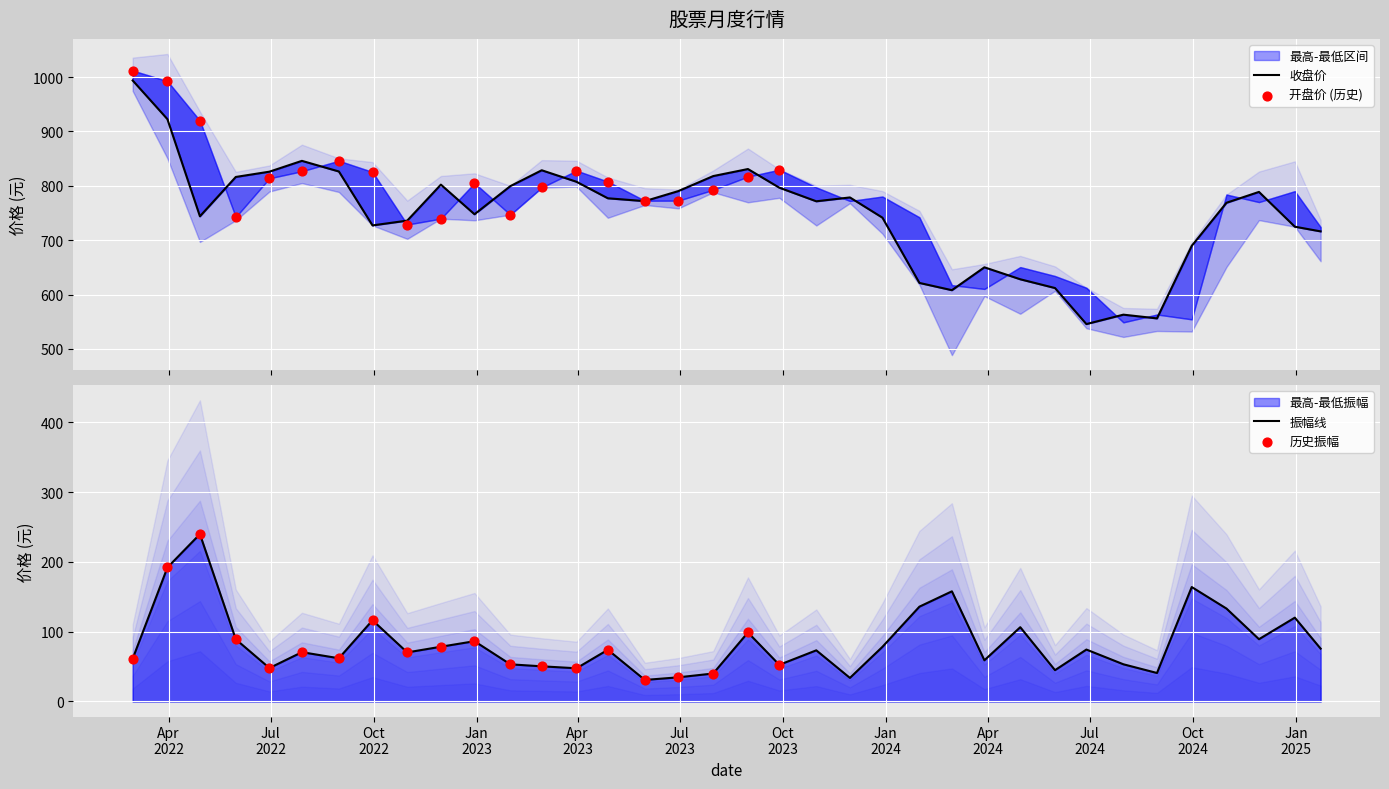

Which series has the largest total across all categories?

最高